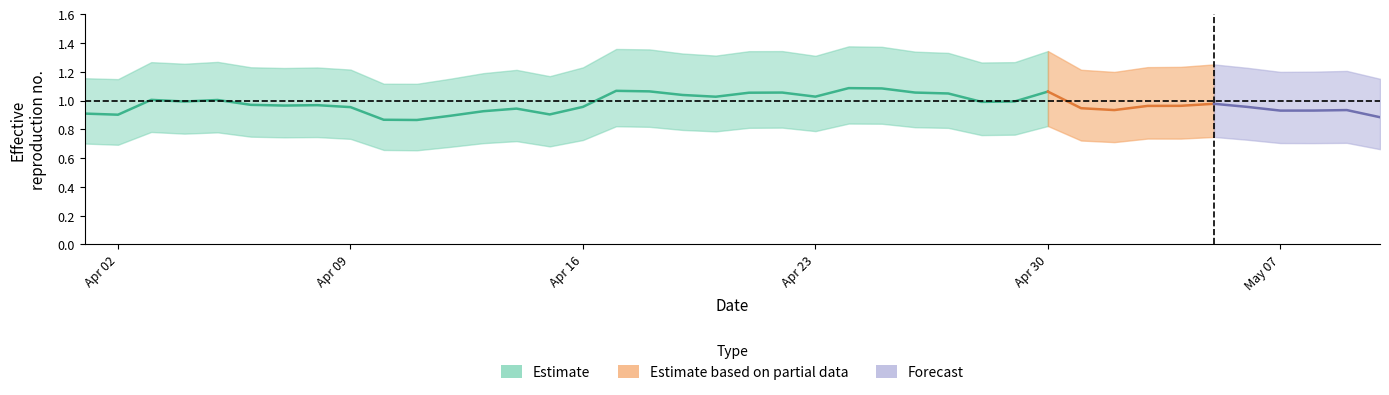

What is the maximum value for Q0.5?

1.1